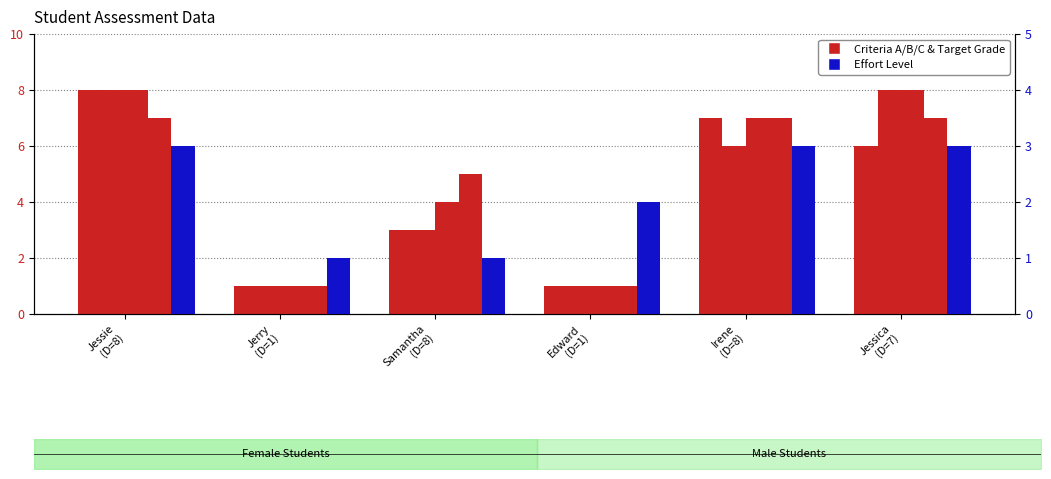

At which label does Criteria A first exceed 6?

Jessie
(D=8)